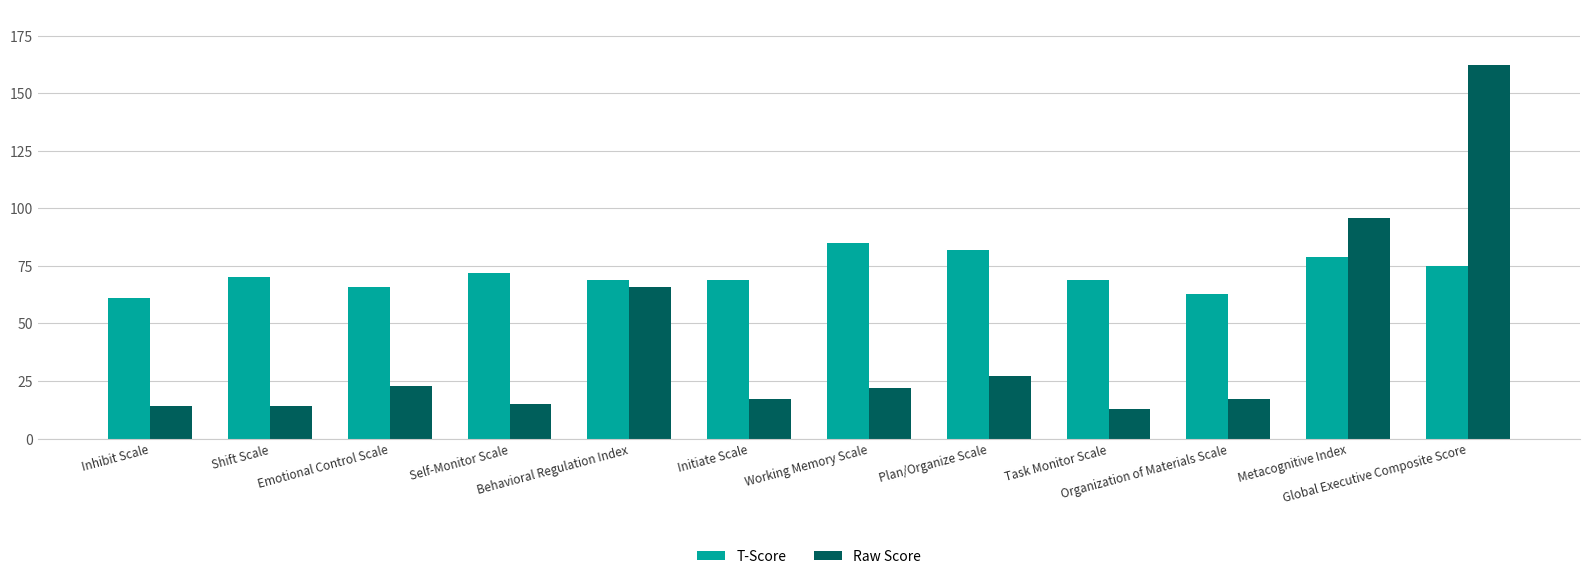

What is the sum of the Raw Score values at Plan/Organize Scale and Task Monitor Scale?

40